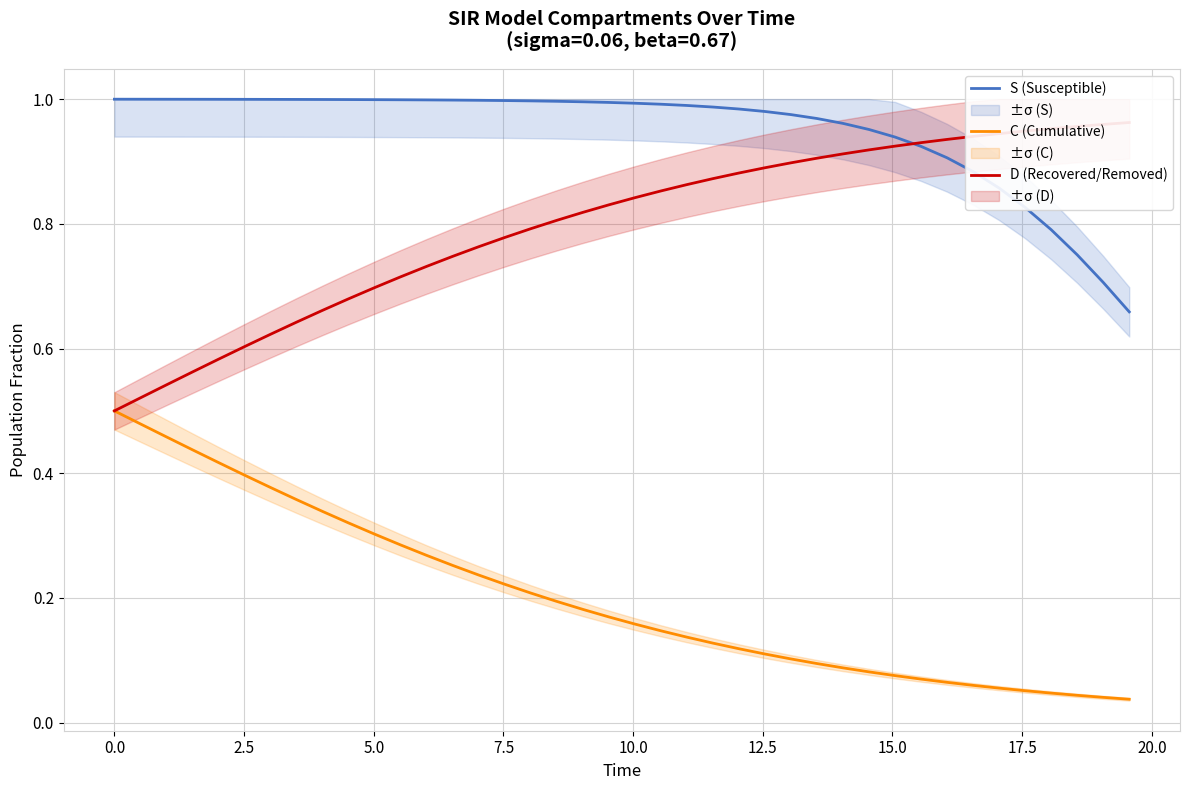

True or false: C (Cumulative) and D (Recovered/Removed) intersect in this chart.

False